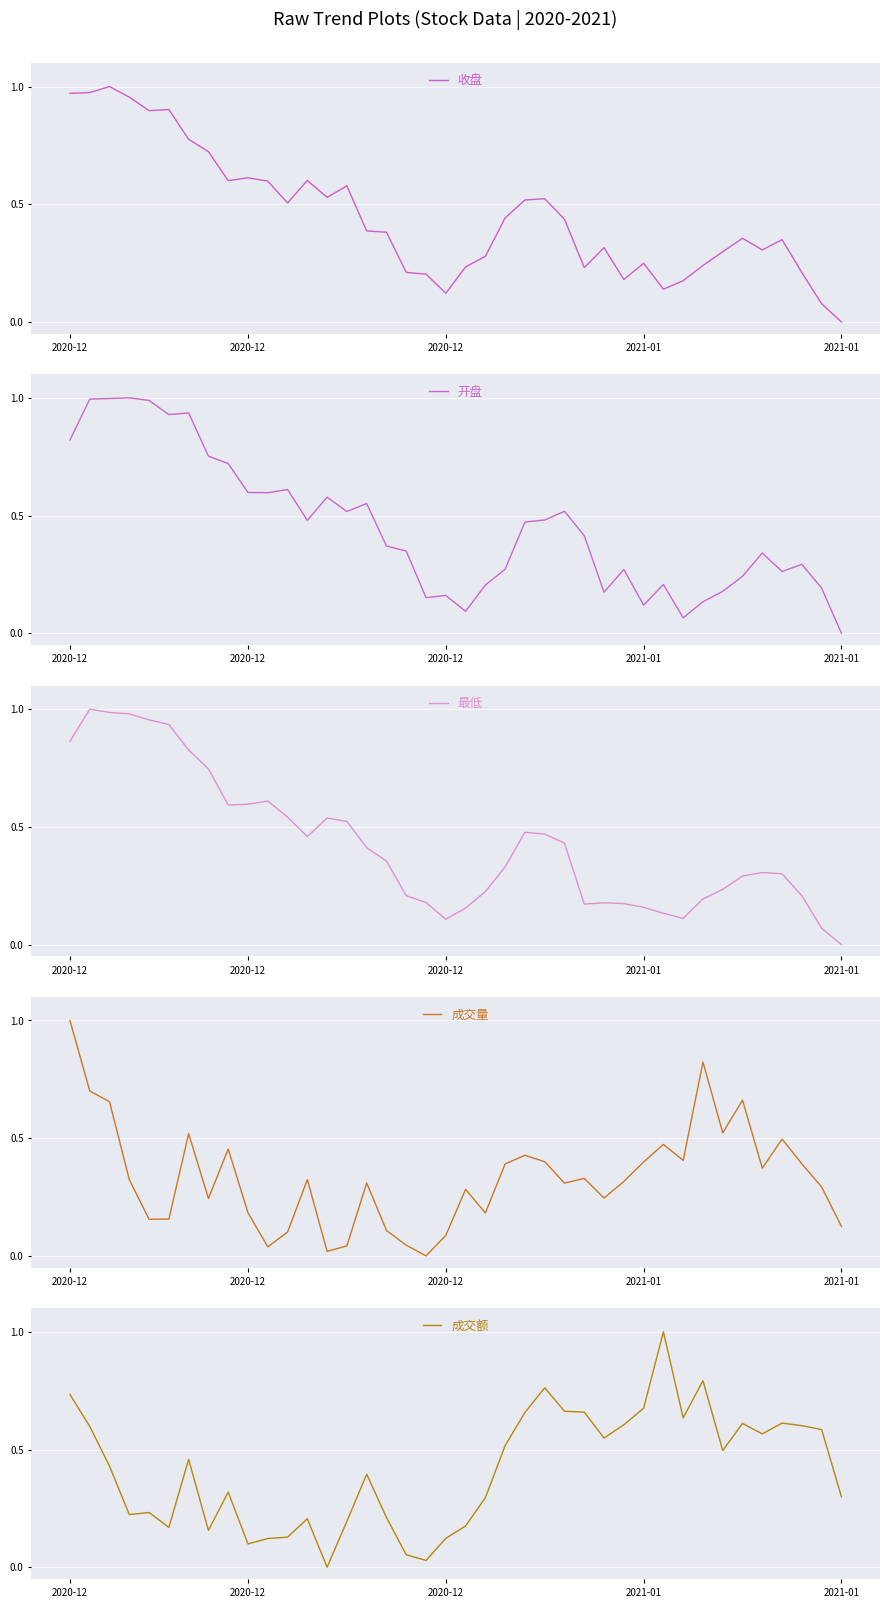

After their last crossing, which series has the higher values: 收盘 or 成交额?

成交额